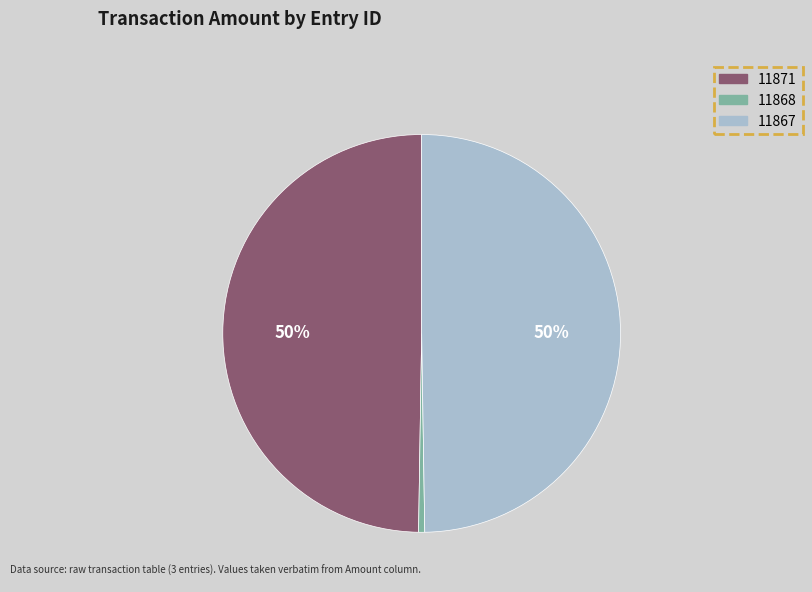

How many slices are in this pie chart?

3